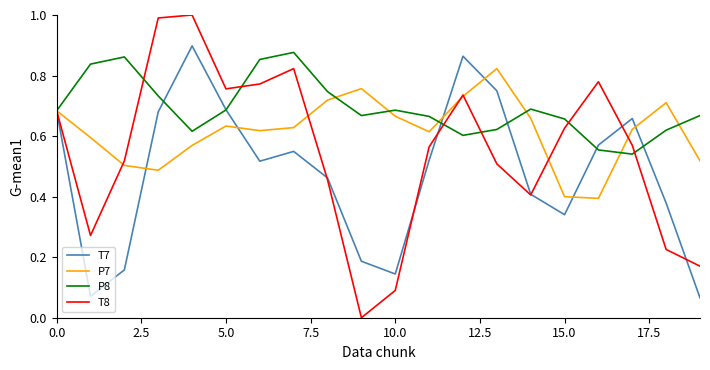

Which series has the largest total across all categories?

P8